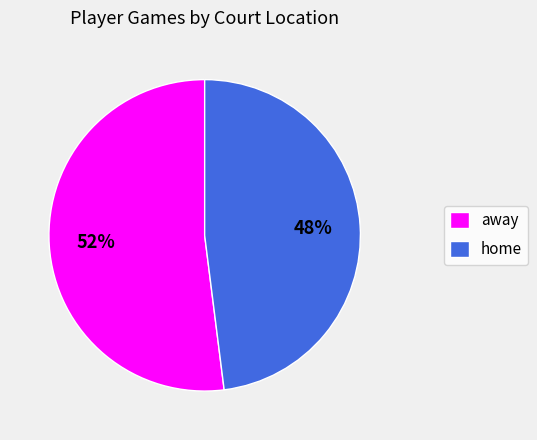

To the nearest percent, what portion does home represent?

48%